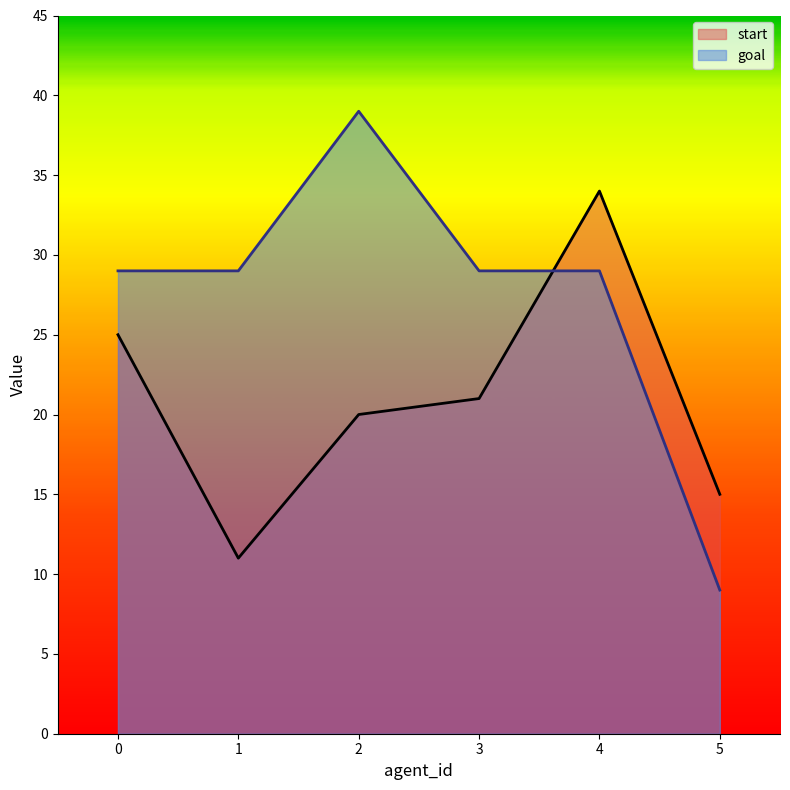

At how many categories does at least one series exceed 19?

5